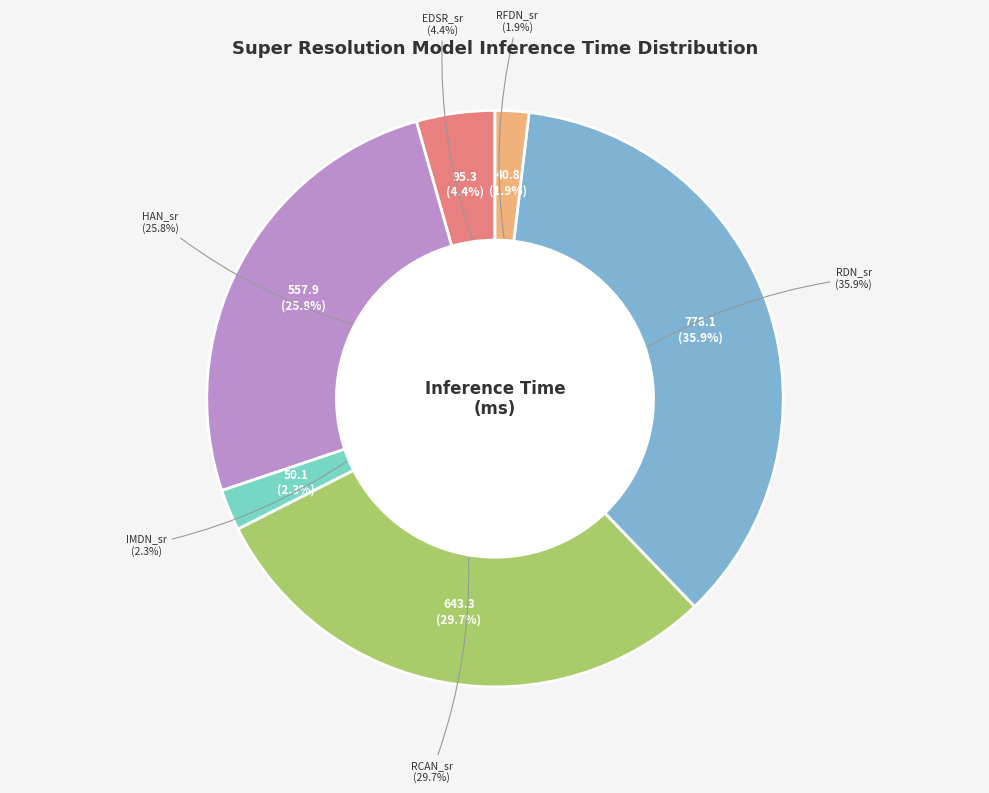

Between RCAN_sr and IMDN_sr, which is larger?

RCAN_sr